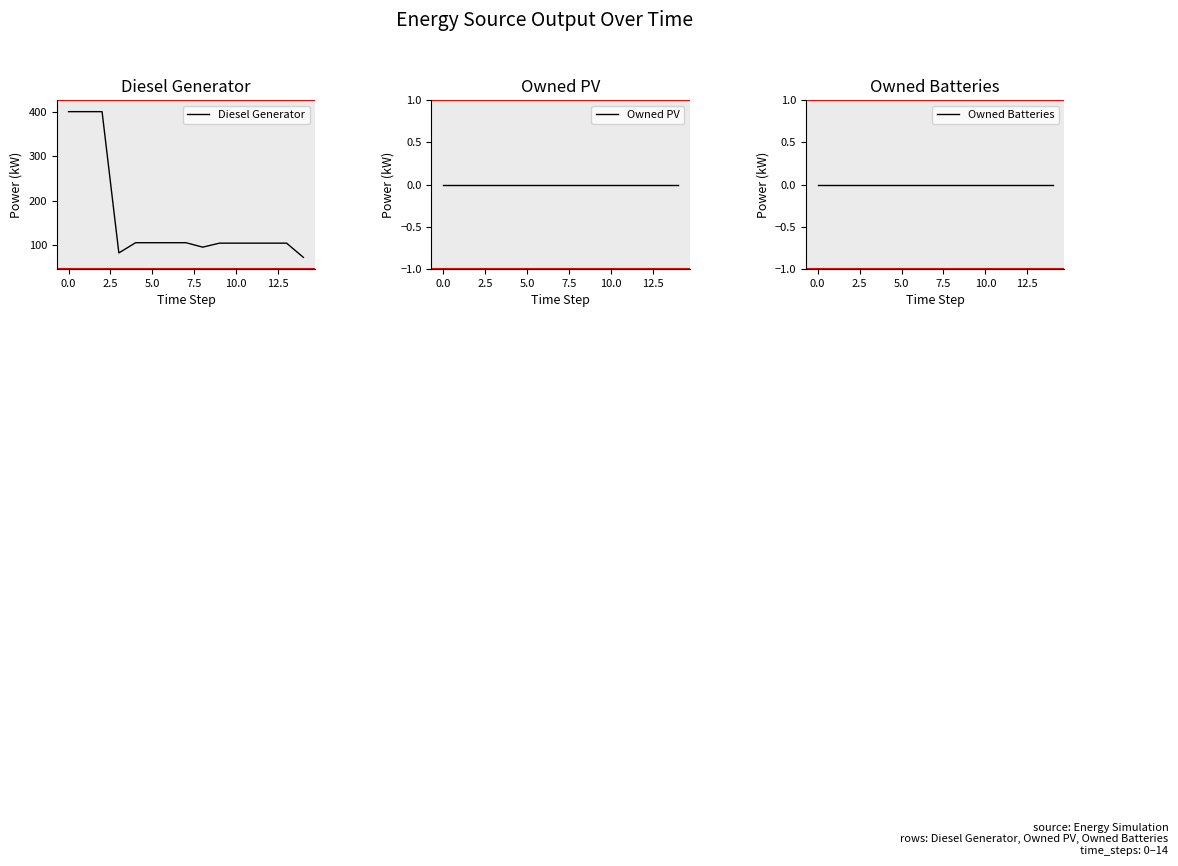

Is it true that Diesel Generator equals 400 at 0.0?

True